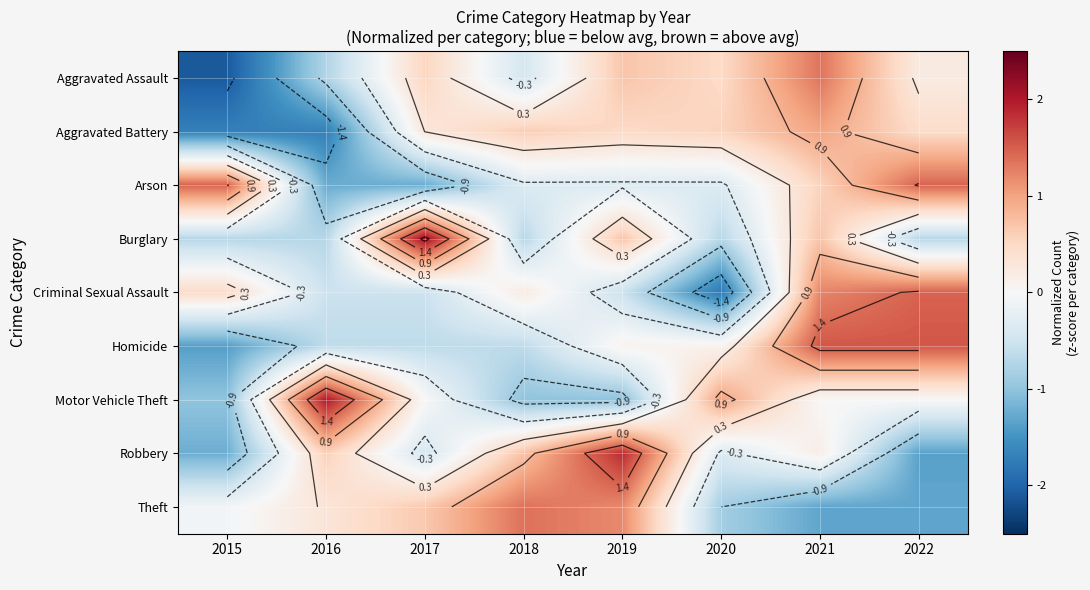

How many data points in Arson are above 0?

3